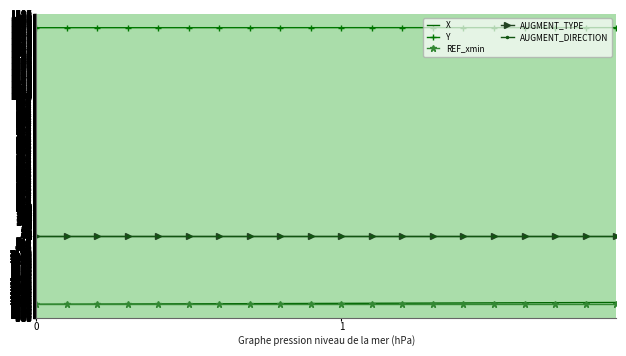

What is the lowest value of the REF_xmin series?

-490.2